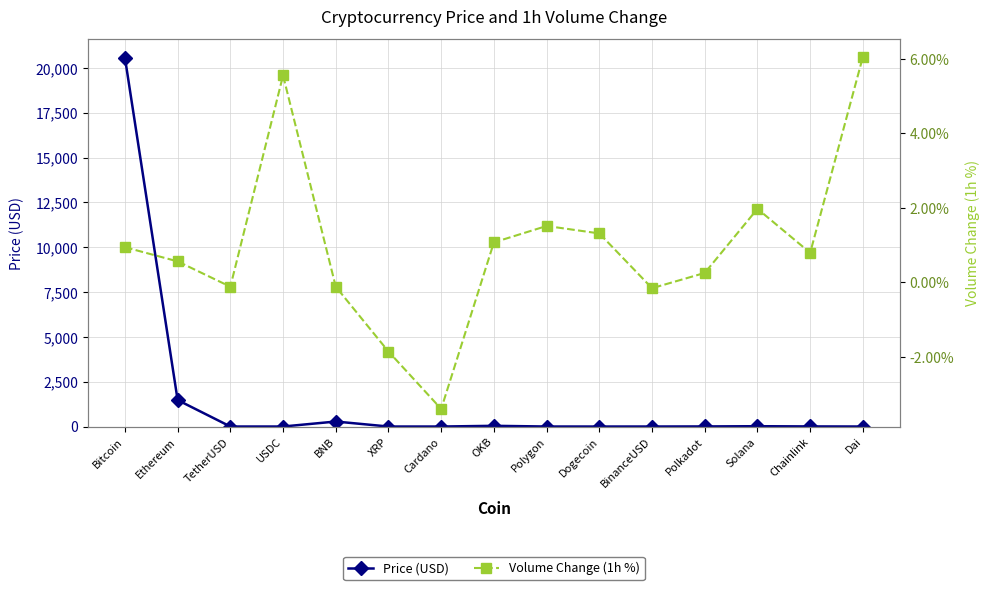

How many lines are shown in the chart?

2